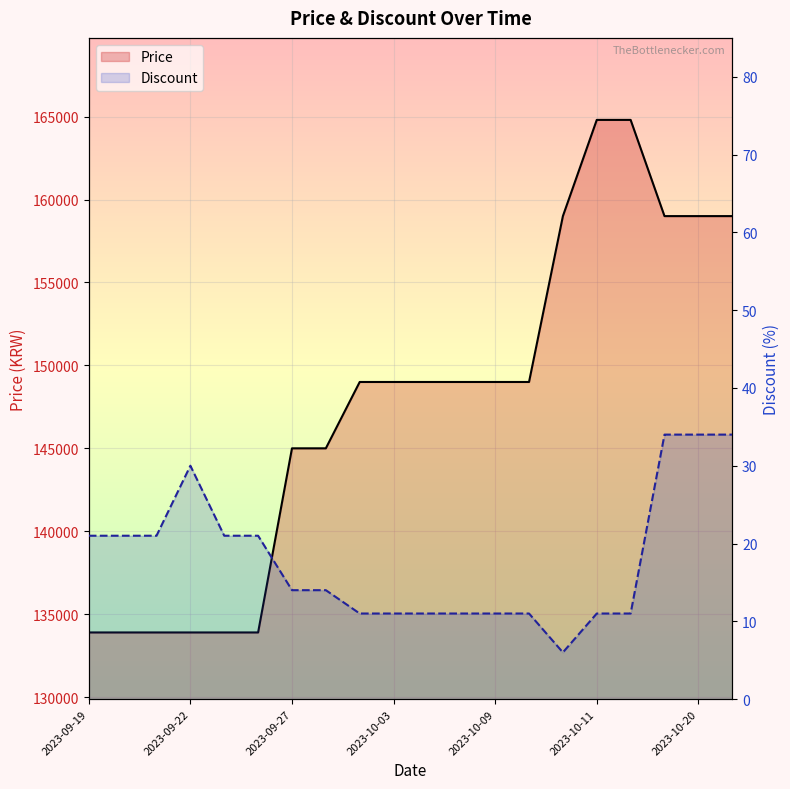

True or false: Price and Discount intersect in this chart.

False